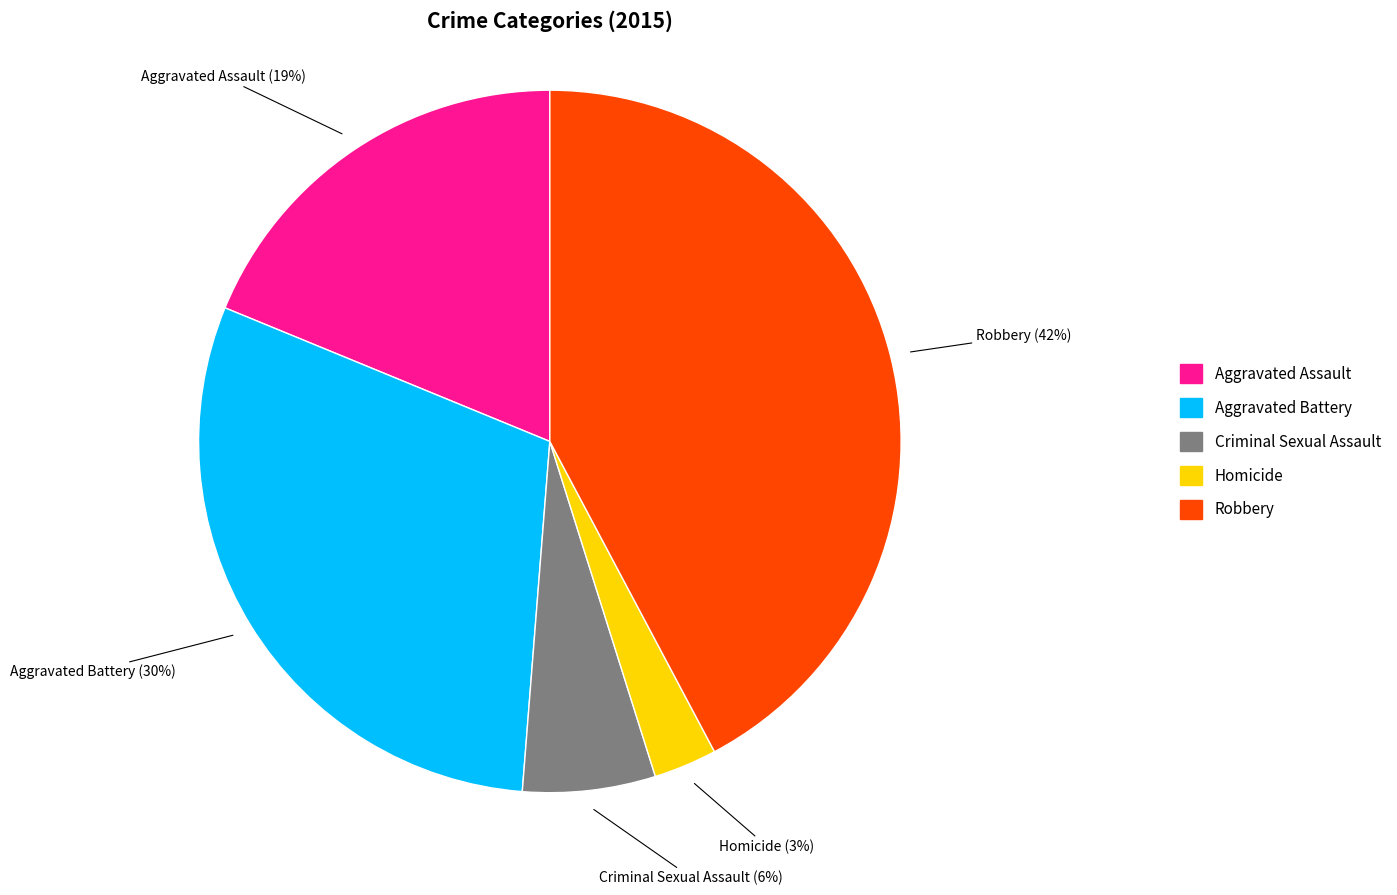

What is the ratio of the value at Robbery to the value at Aggravated Assault?

2.2